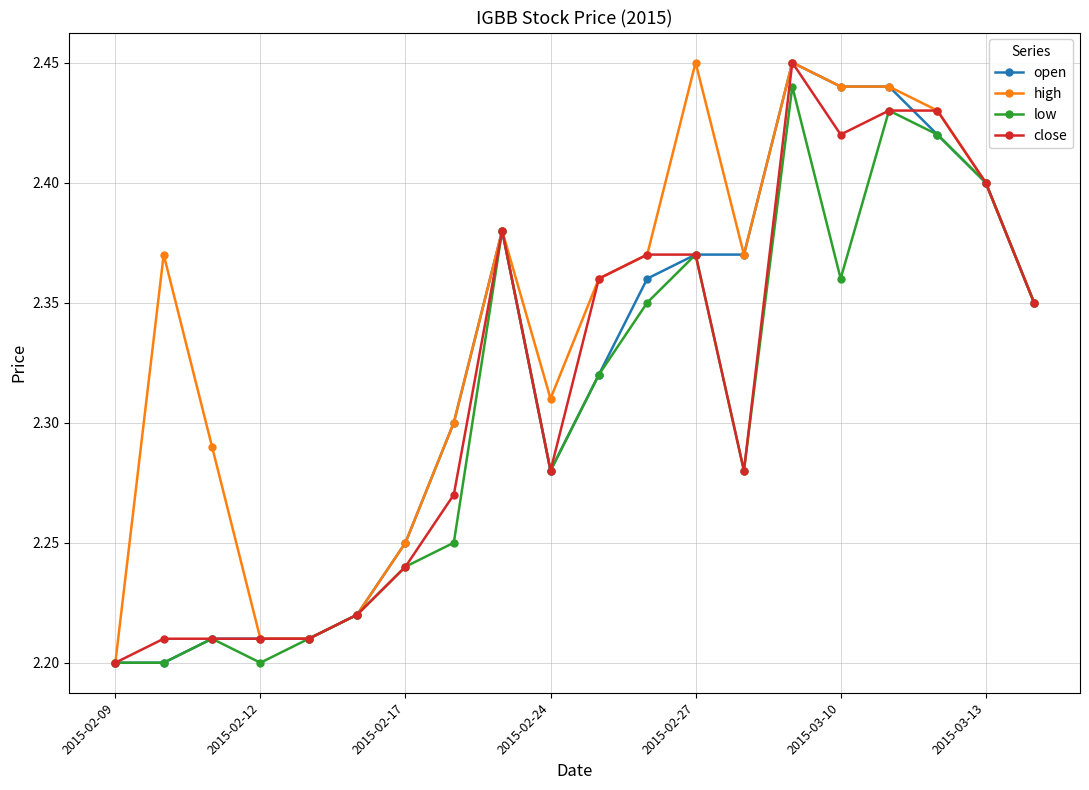

How many high values are between 2 and 3?

20